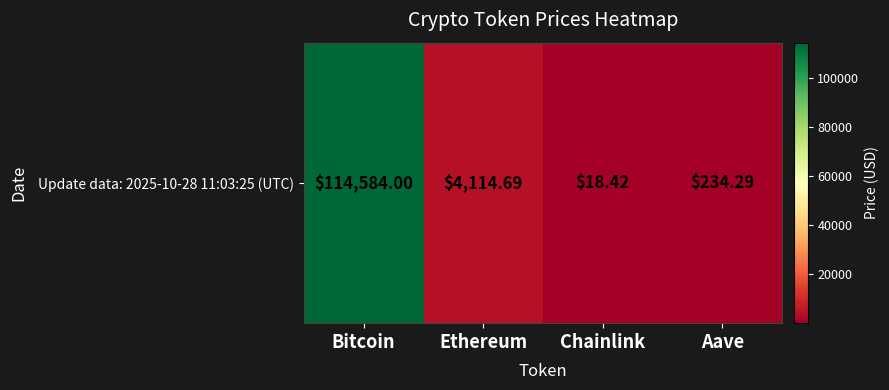

True or false: the data shows 18.4 at Chainlink.

True